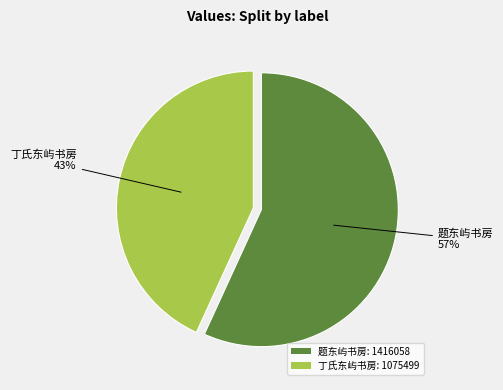

Is the sum of 题东屿书房: 1416058 and 丁氏东屿书房: 1075499 greater than half?

Yes